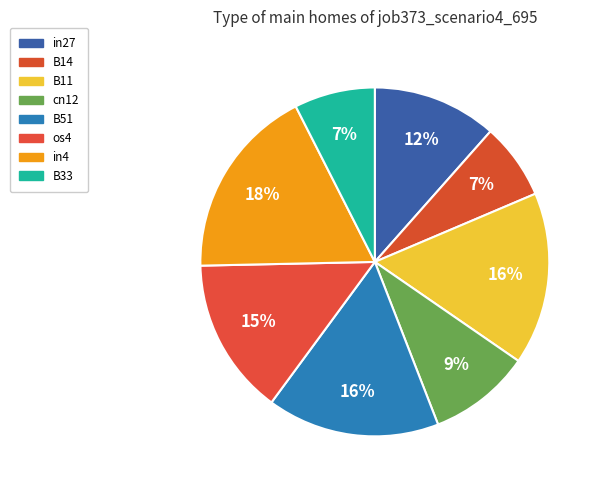

How many slices are in this pie chart?

8